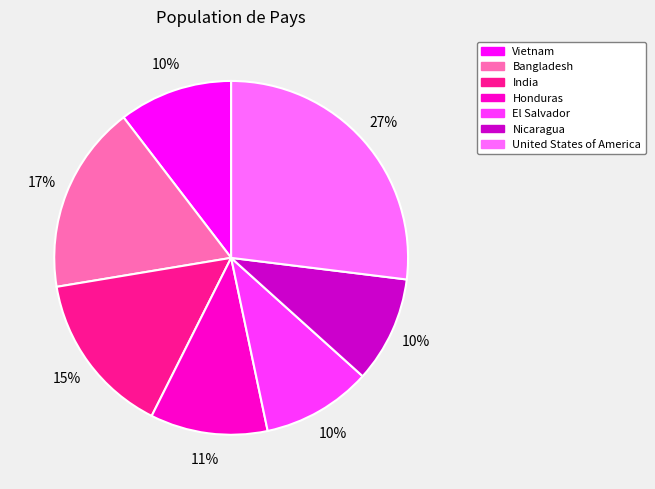

Is it true that Nicaragua is 10% of the pie?

True